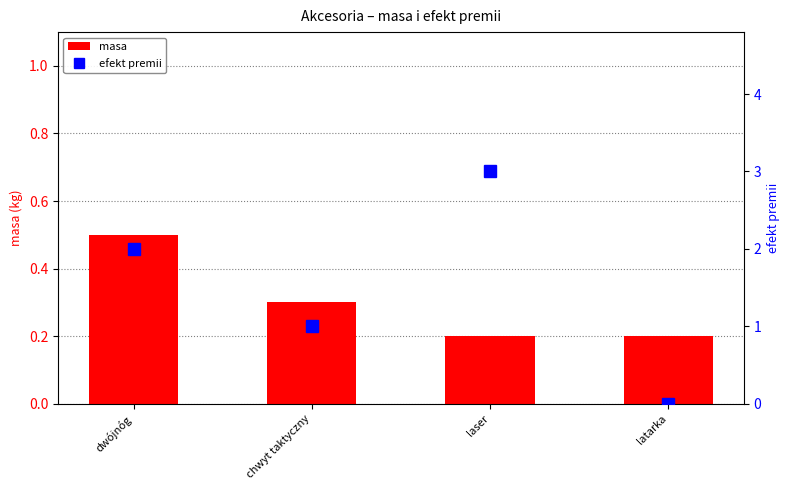

How many values in efekt premii are above zero?

3